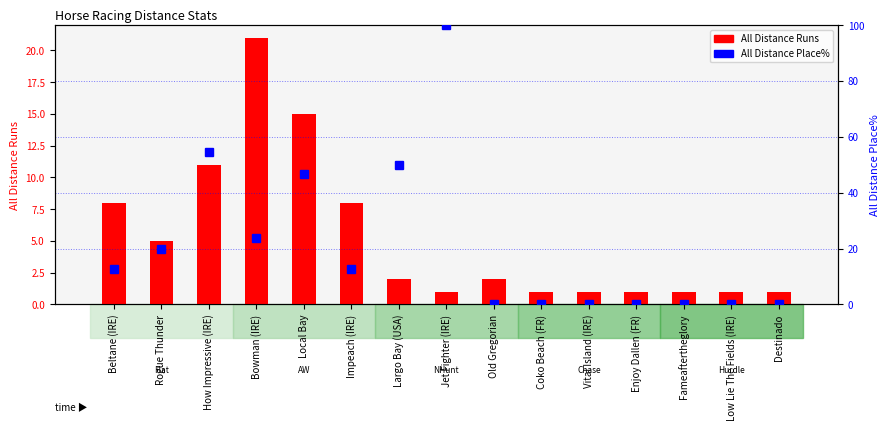

At which label is All Distance Place% closest to 50?

Largo Bay (USA)